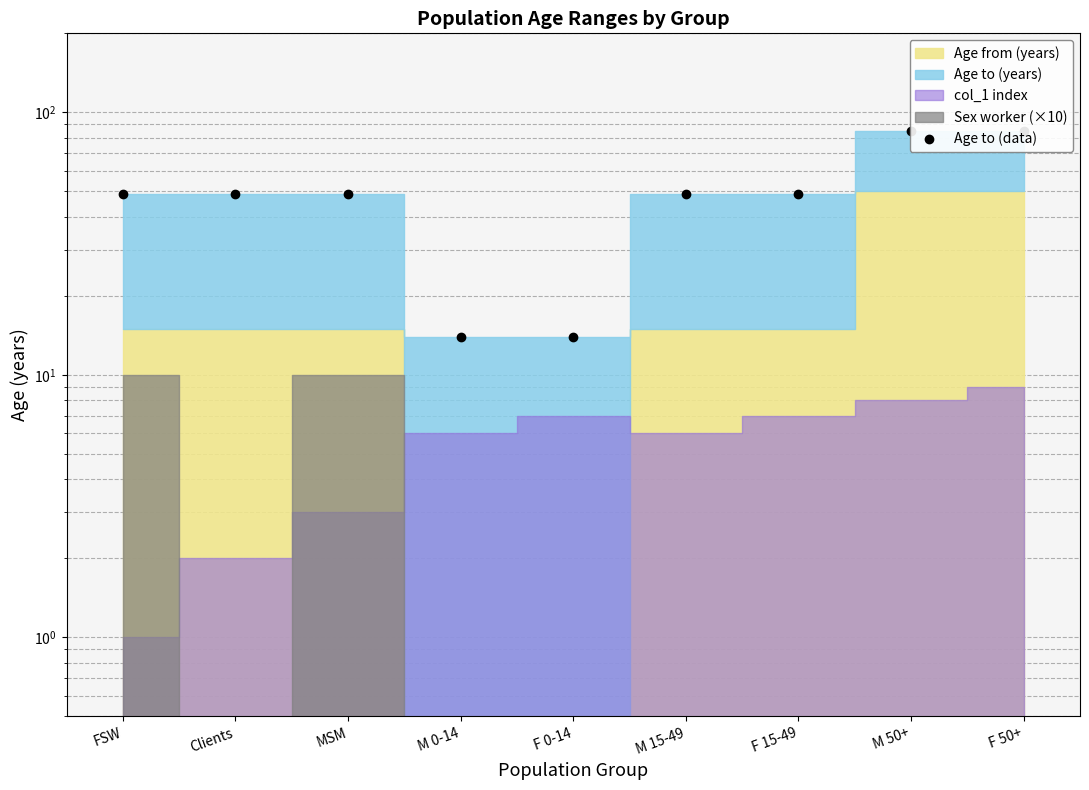

Reading right to left, what are all the values shown in this chart?

85	85	49	49	14	14	49	49	49